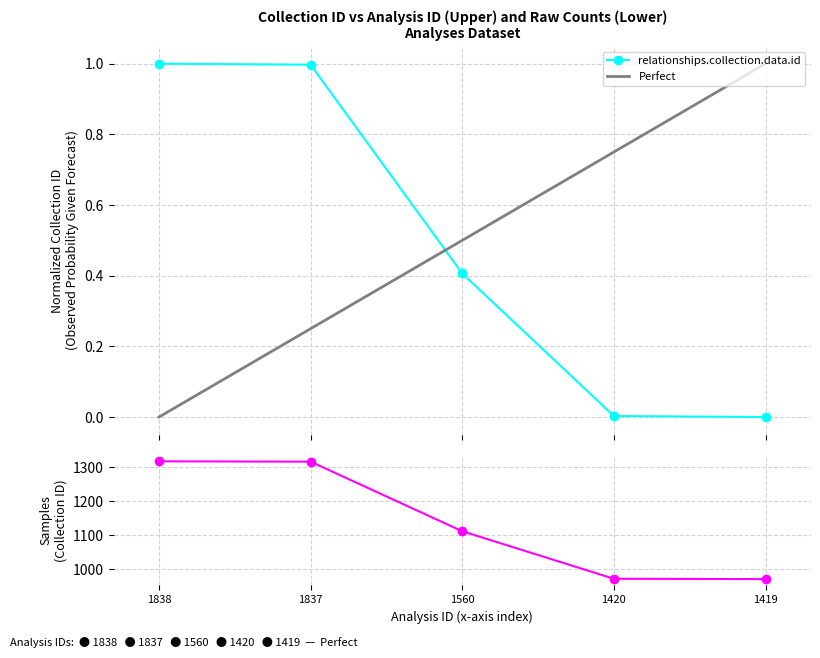

The value at 1837 is 1.4. True or false?

False